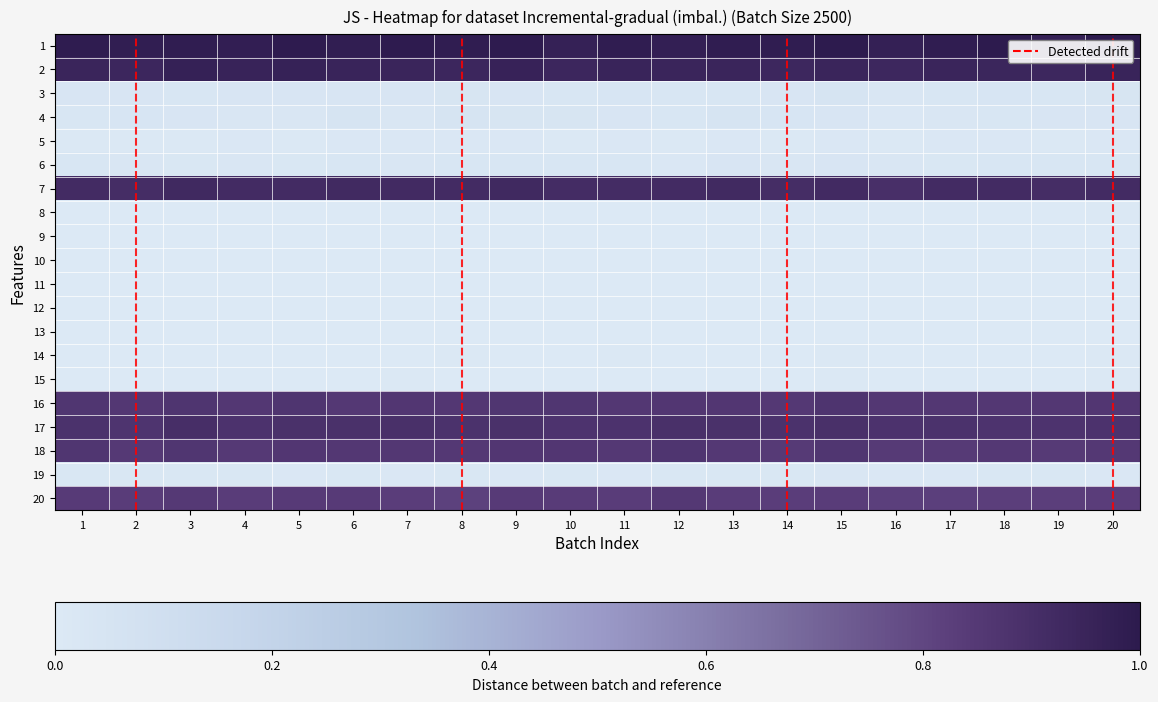

At 20, list the series in order from smallest to largest.

11, 13, 9, 10, 12, 14, 8, 15, 5, 19, 6, 4, 3, 20, 18, 16, 17, 7, 2, 1